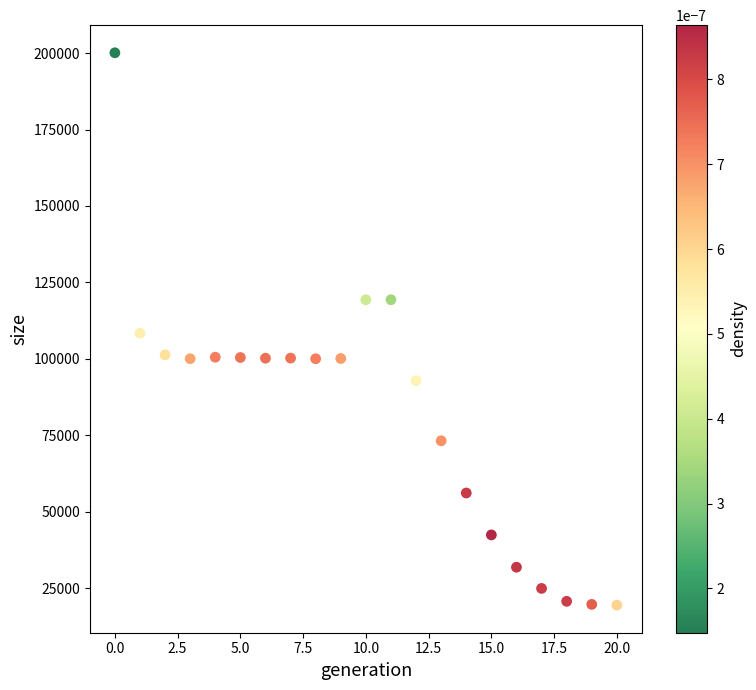

What is the range of Y values (max minus min)?

180585